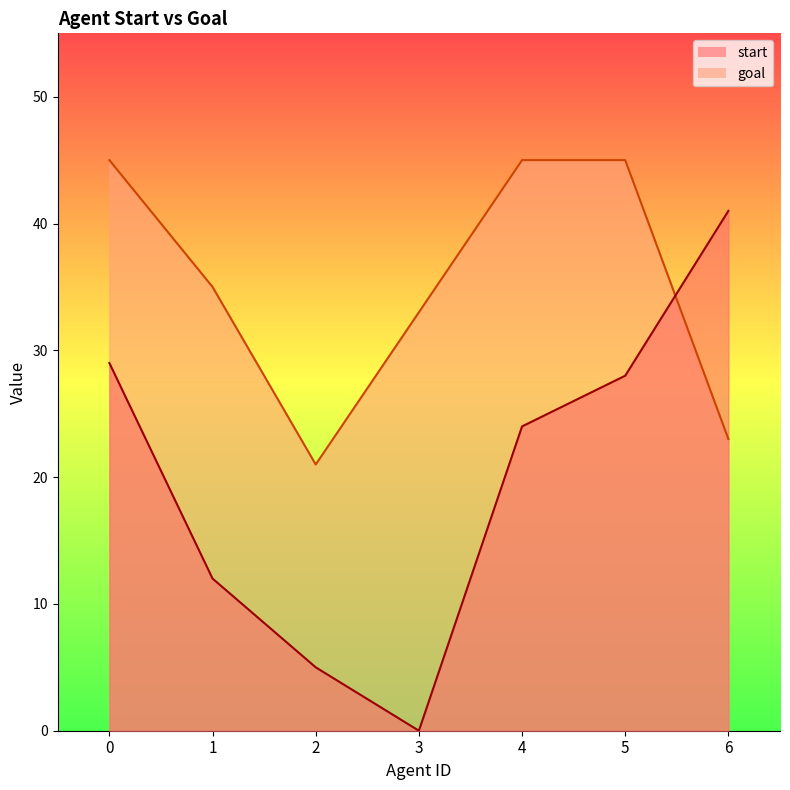

How many interior local valleys does the goal series have?

1